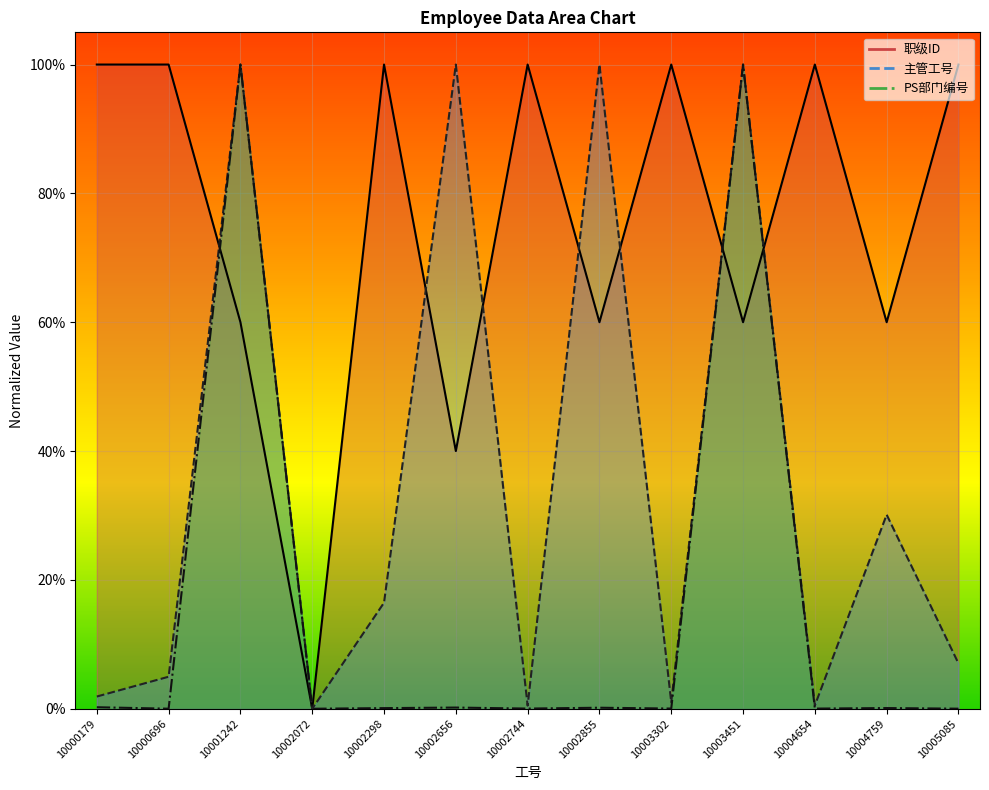

Reading left to right, transcribe all the data shown in this chart.

主管工号: 10000179=0.0	10000696=0.0	10001242=1.0	10002072=0.0	10002298=0.2	10002656=1.0	10002744=0.0	10002855=1.0	10003302=0.0	10003451=1.0	10004654=0.0	10004759=0.3	10005085=0.1
PS部门编号: 10000179=0.0	10000696=0.0	10001242=1.0	10002072=0.0	10002298=0.0	10002656=0.0	10002744=0.0	10002855=0.0	10003302=0.0	10003451=1.0	10004654=0.0	10004759=0.0	10005085=0.0
职级ID: 10000179=1.0	10000696=1.0	10001242=0.6	10002072=0.0	10002298=1.0	10002656=0.4	10002744=1.0	10002855=0.6	10003302=1.0	10003451=0.6	10004654=1.0	10004759=0.6	10005085=1.0